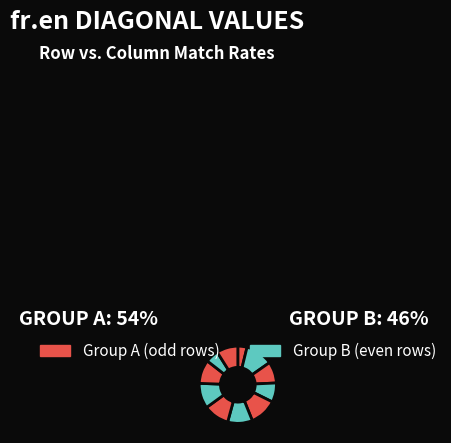

How many slices are in this pie chart?

11